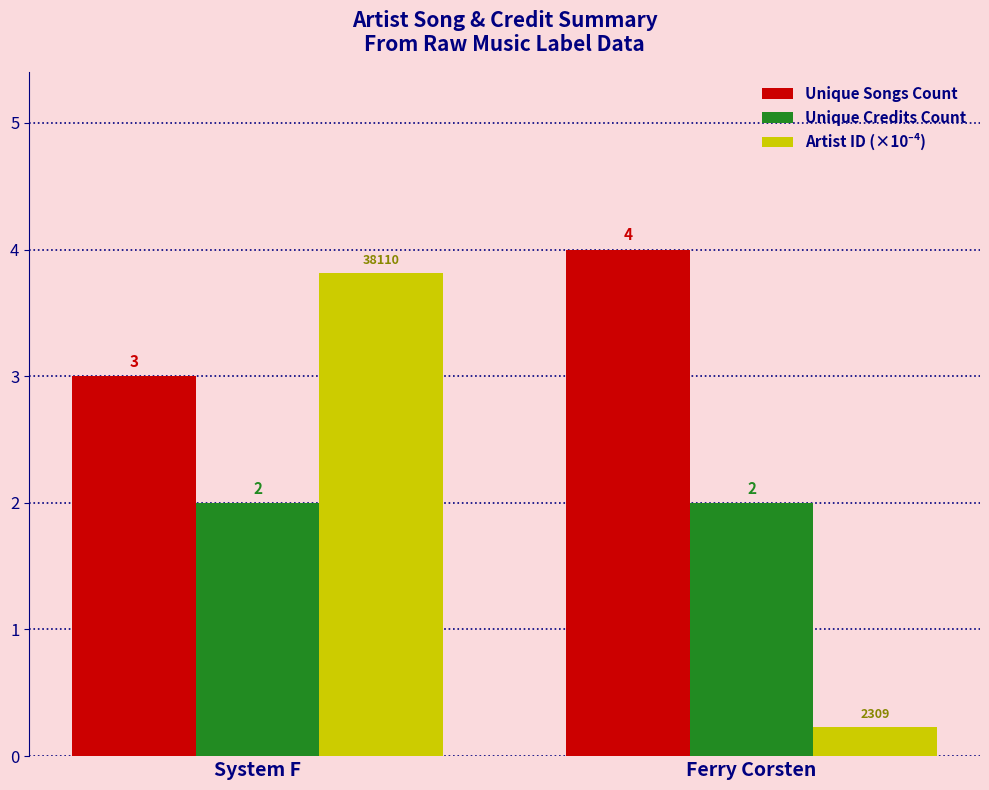

How many bars are there in total?

6